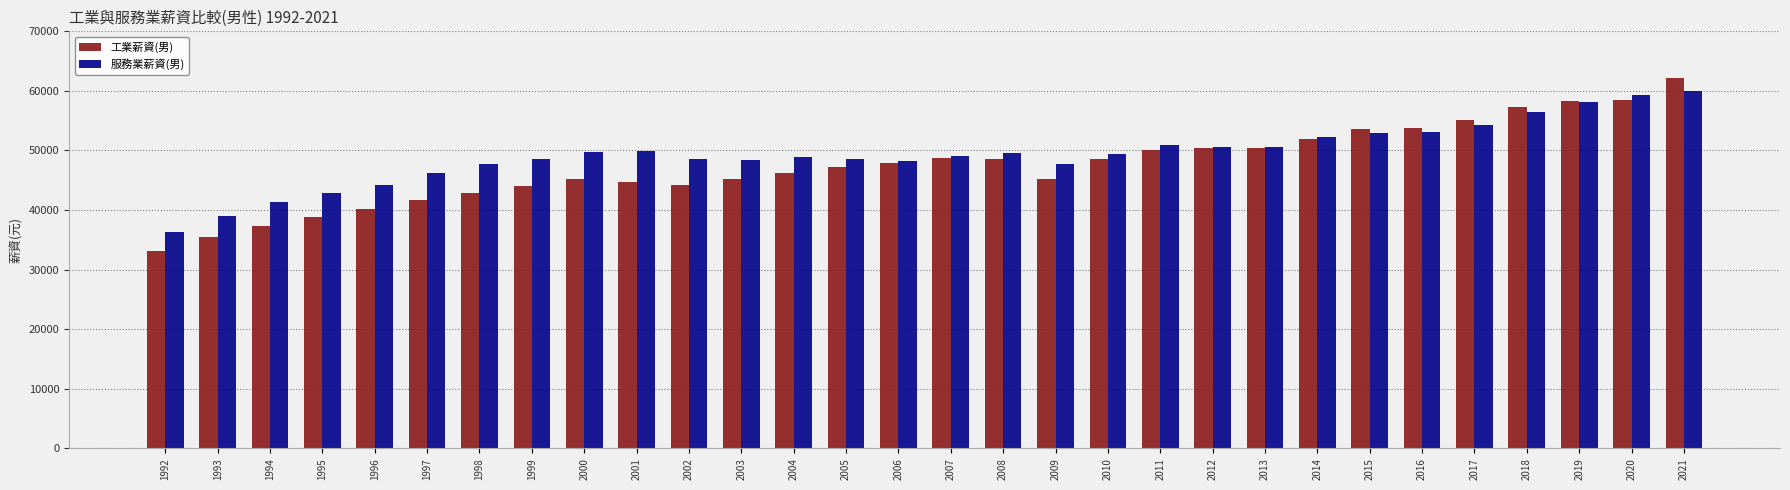

What is the value of the 工業薪資(男) bar at the 21st from the left?

50394